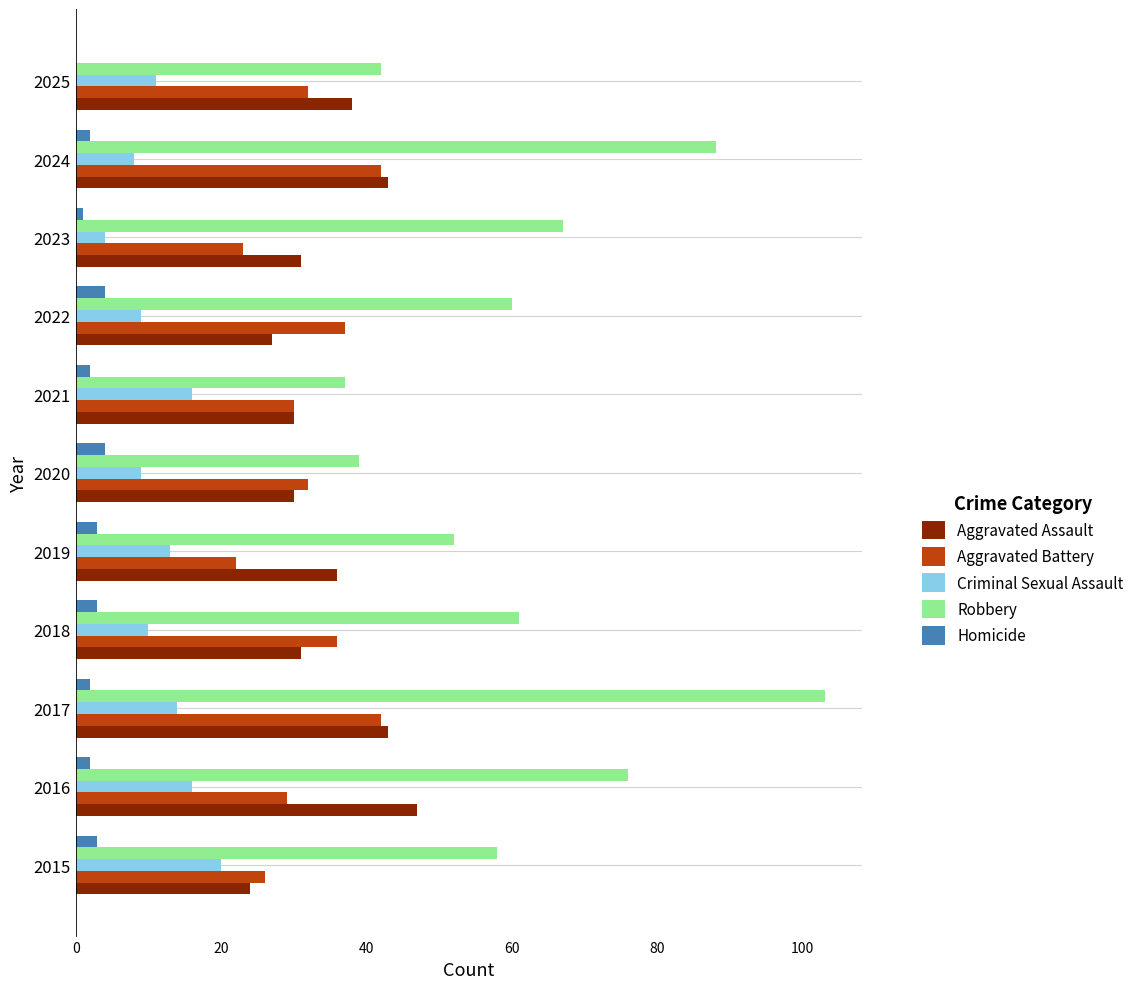

Count the number of categories in the chart.

11